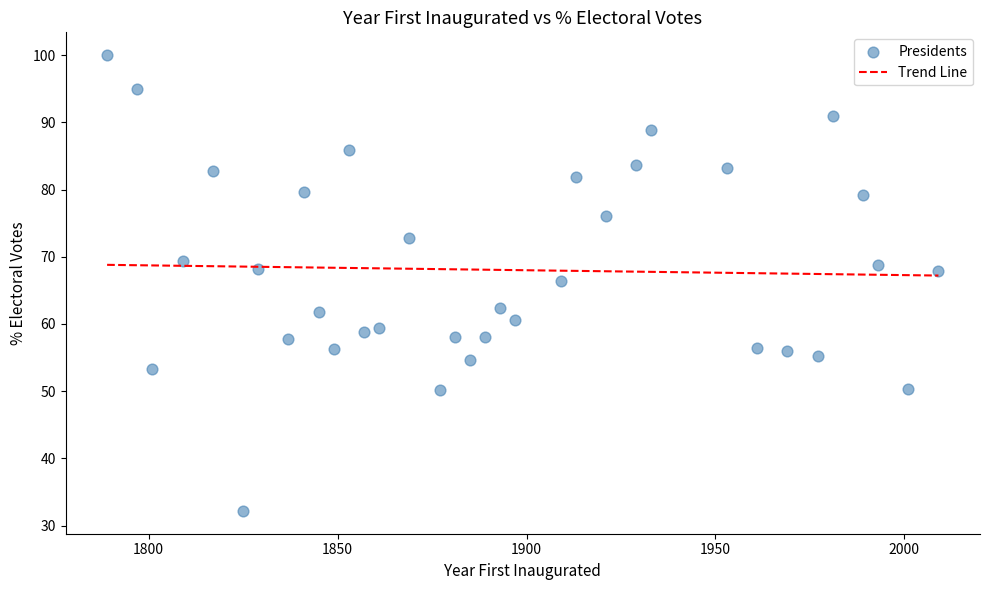

What is the range of X values (max minus min)?

220.0